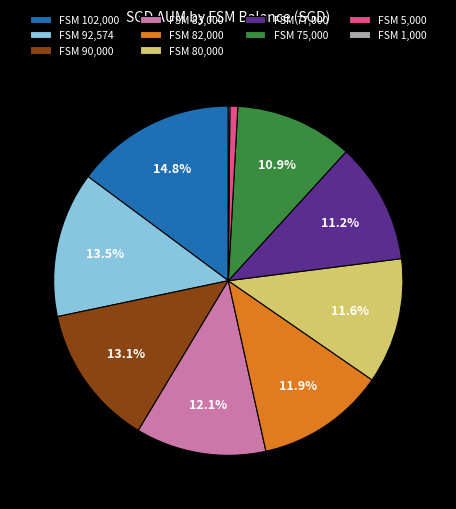

Does any single category account for the majority?

No